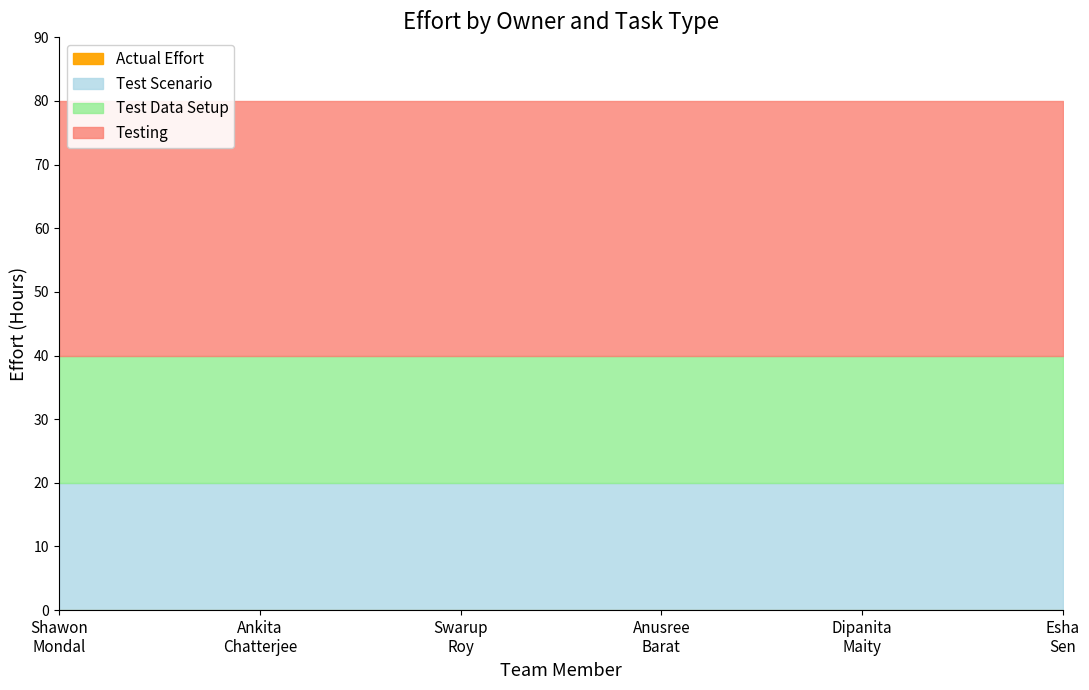

Does the chart have visible grid lines?

No